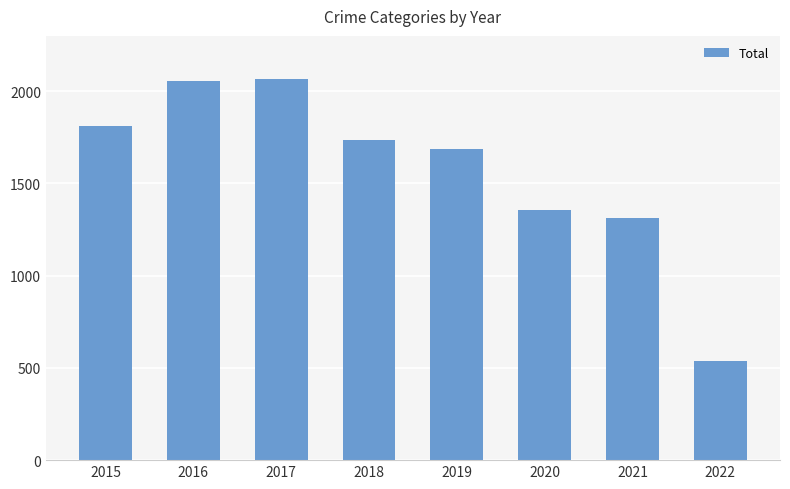

What is the smallest value displayed?

536